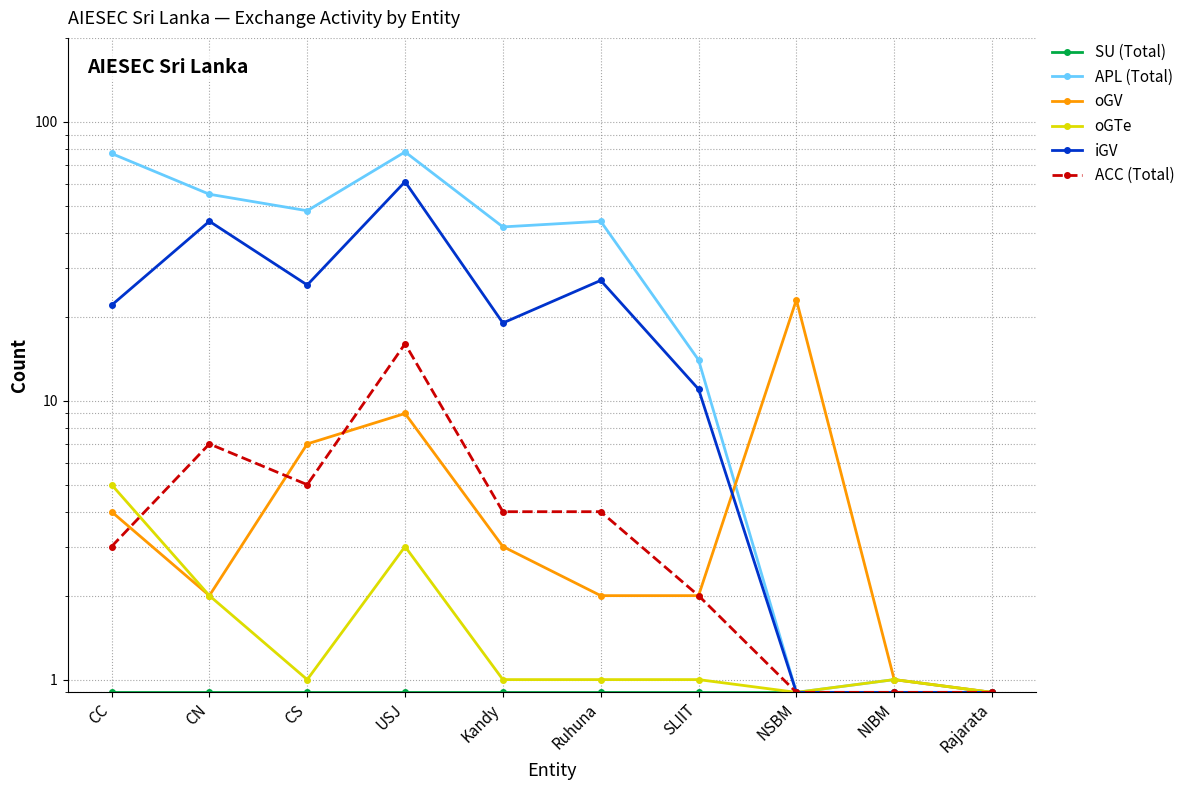

True or false: oGTe and SU (Total) cross at least once.

False